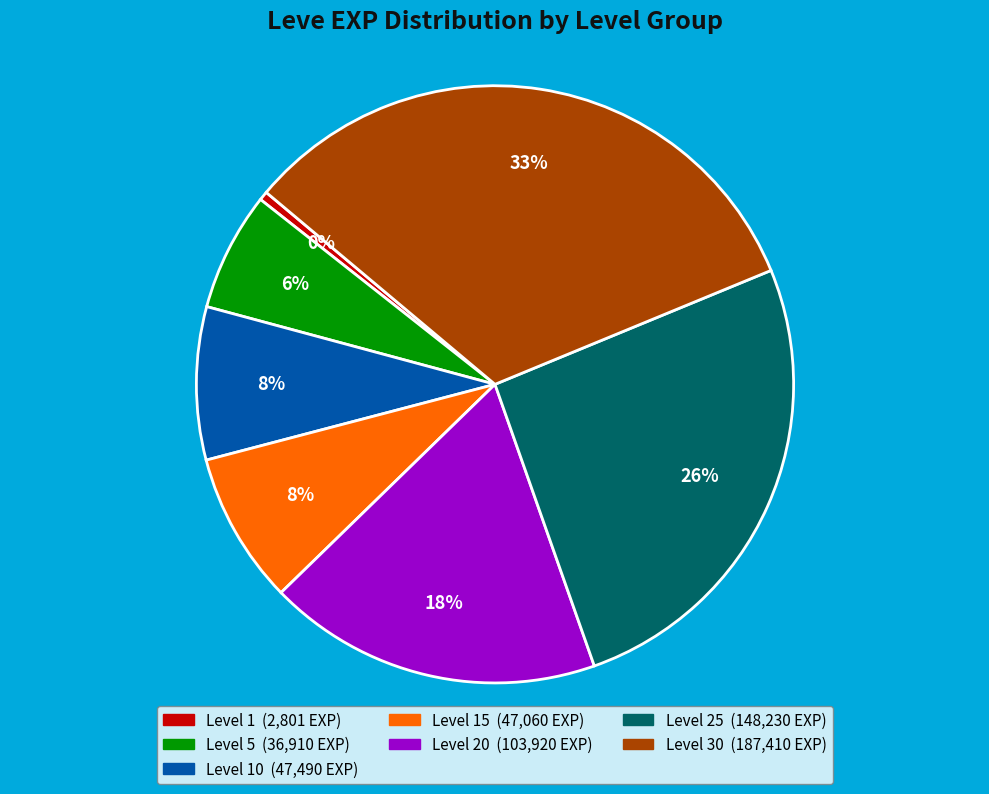

Does any single category account for the majority?

No